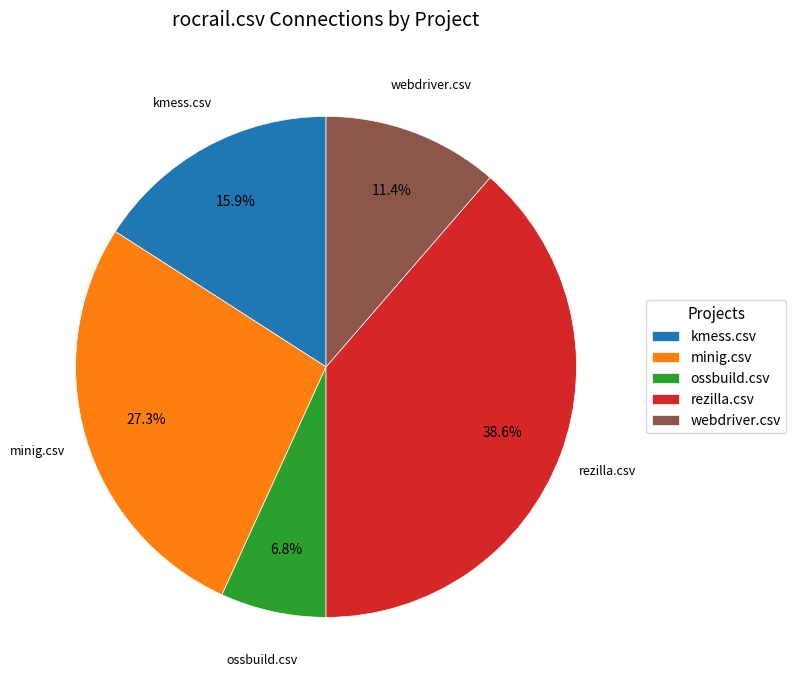

Count the number of slices in the pie.

5